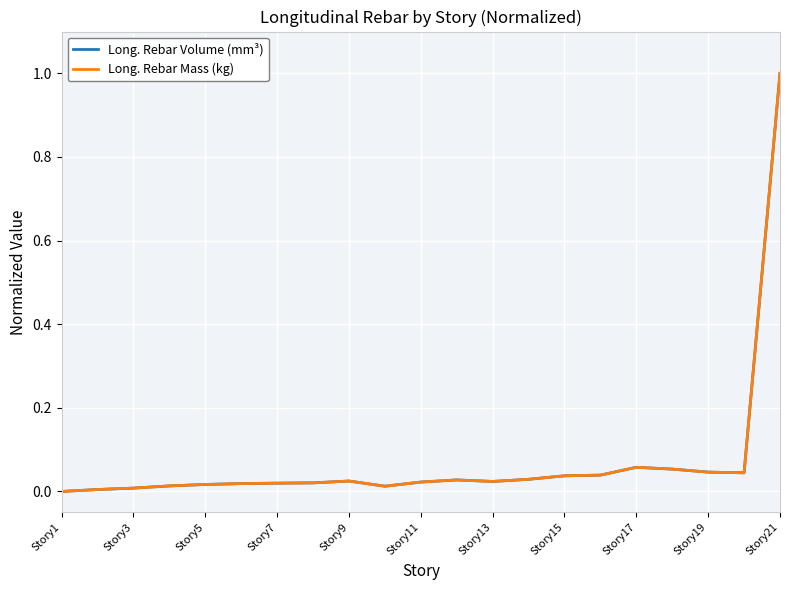

What is the maximum value shown in the chart?

1.0